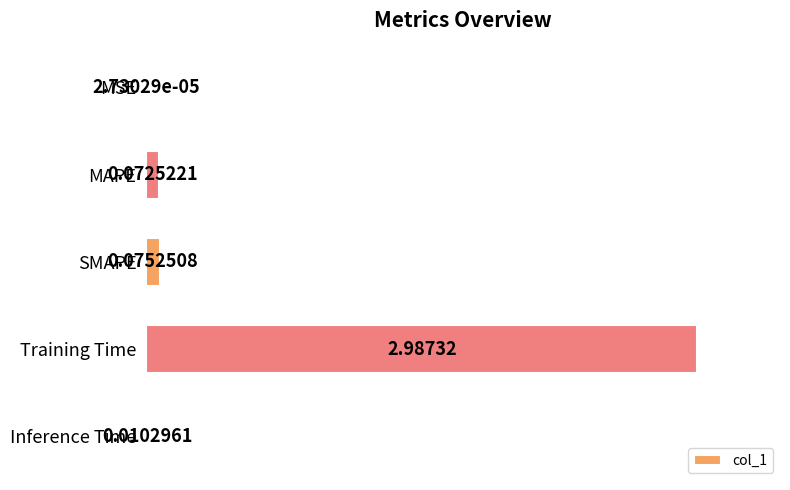

What is the change in value from SMAPE to Training Time?

+2.9